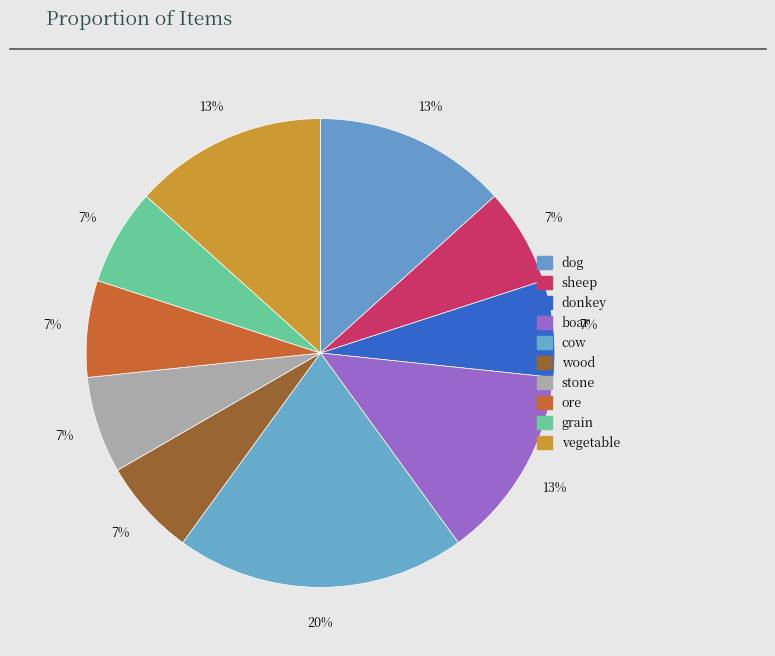

Which category has the biggest portion of the pie?

cow